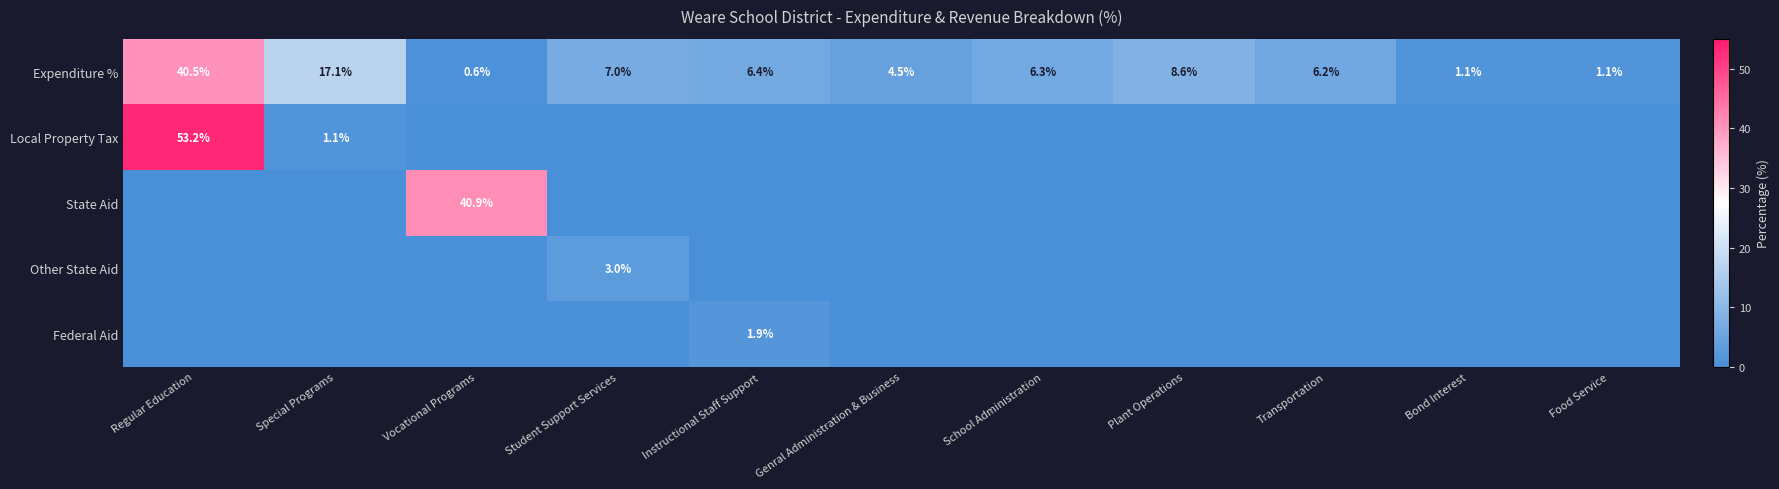

At how many categories does at least one series exceed 1?

11